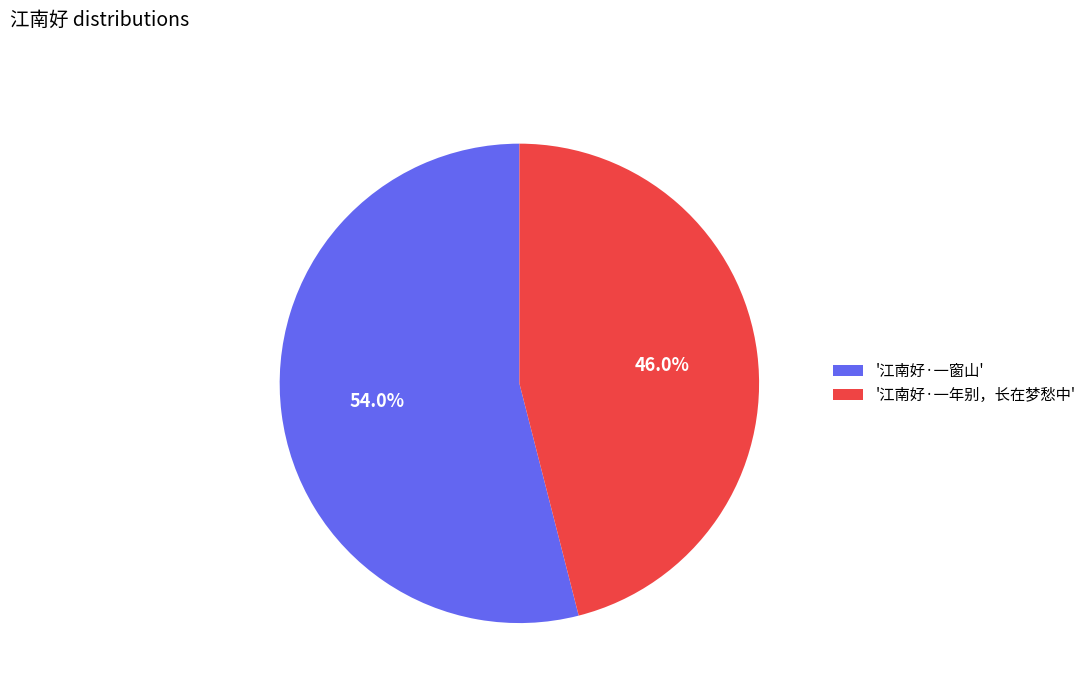

Which category has the biggest portion of the pie?

'江南好·一窗山'